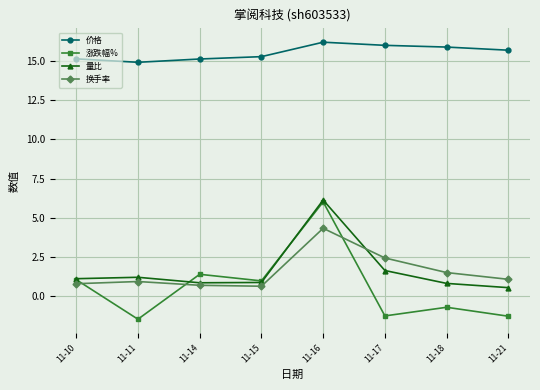

What is the value of the 量比 point at the 1st from the left?

1.1